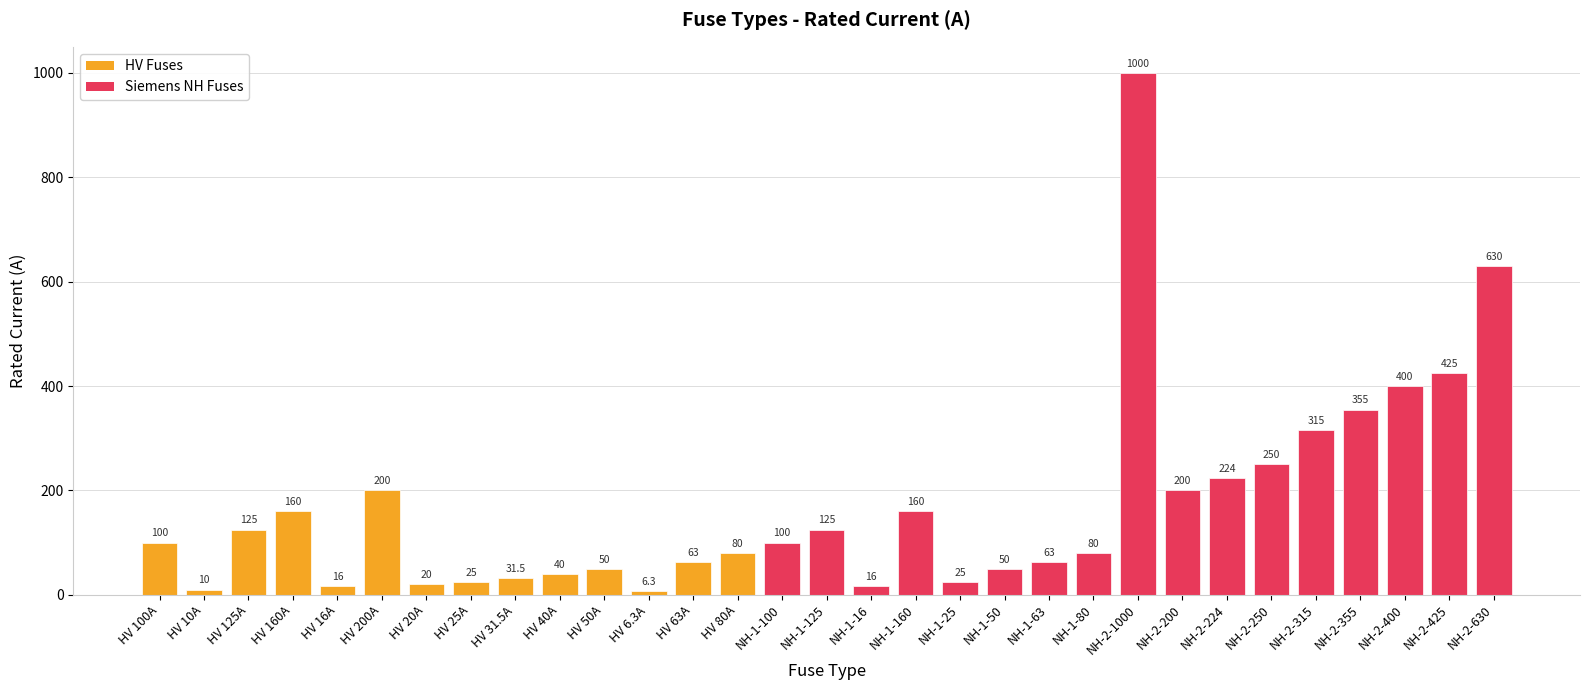

True or false: the data shows 400.0 at NH-2-400.

True